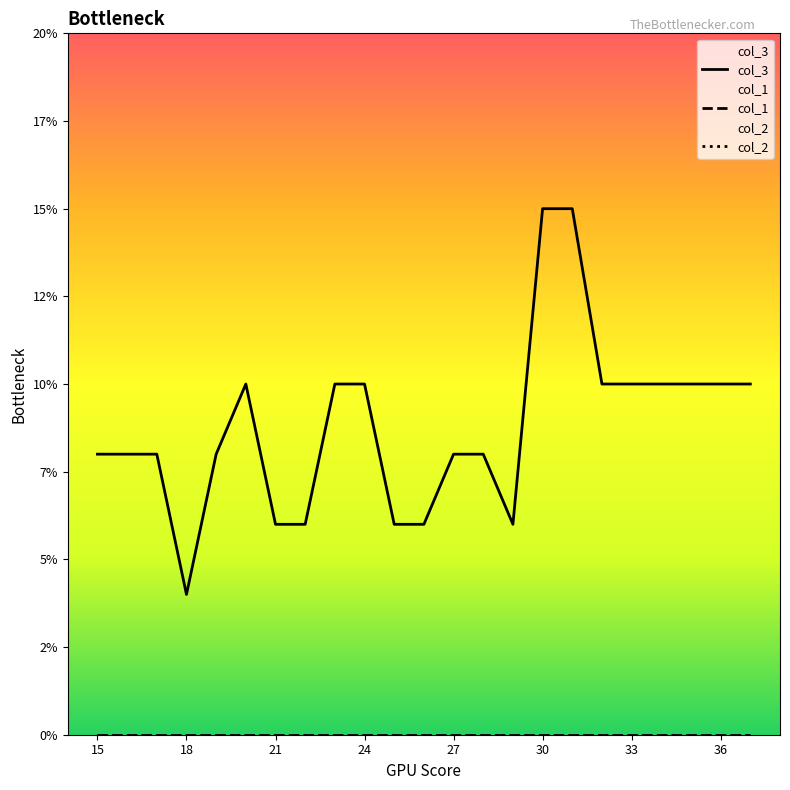

Reading right to left, what are all the values shown in this chart?

col_3: 10	10	10	10	10	10	15	15	6	8	8	6	6	10	10	6	6	10	8	4	8	8	8
col_1: 0	0	0	0	0	0	0	0	0	0	0	0	0	0	0	0	0	0	0	0	0	0	0
col_2: 0	0	0	0	0	0	0	0	0	0	0	0	0	0	0	0	0	0	0	0	0	0	0